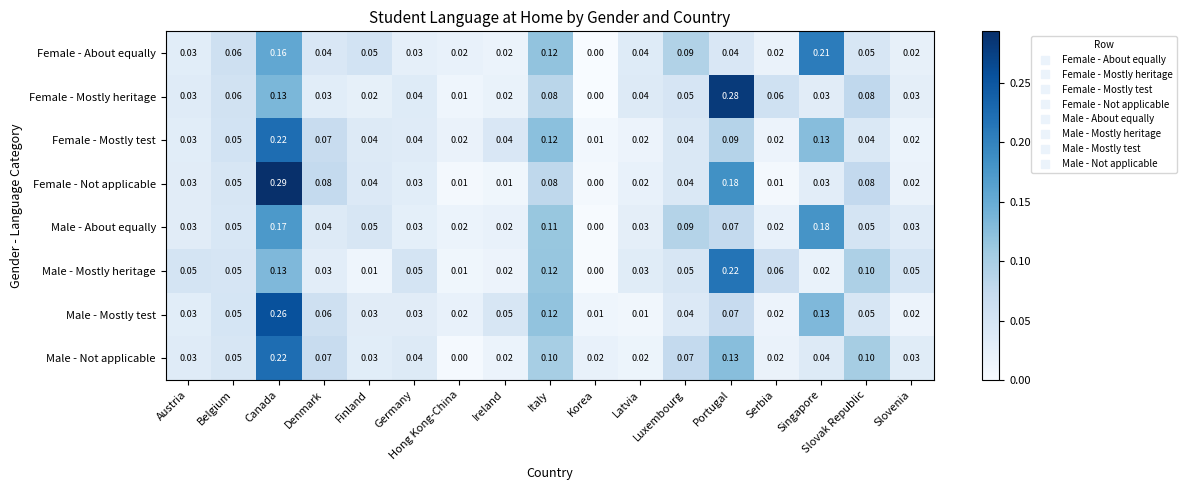

What is the total value across all series at Denmark?

0.4